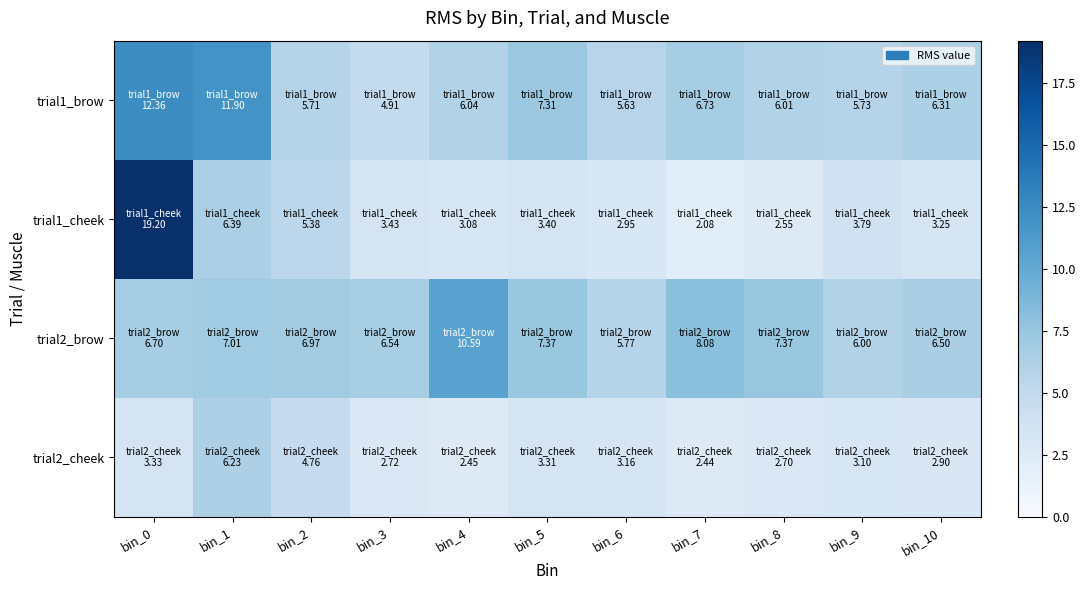

Which has a higher value, bin_8 or bin_0?

bin_0